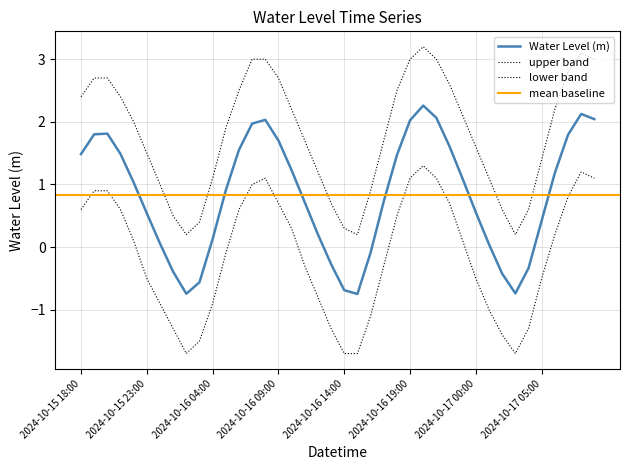

What value does the data have at 2024-10-16 08:00?

2.0